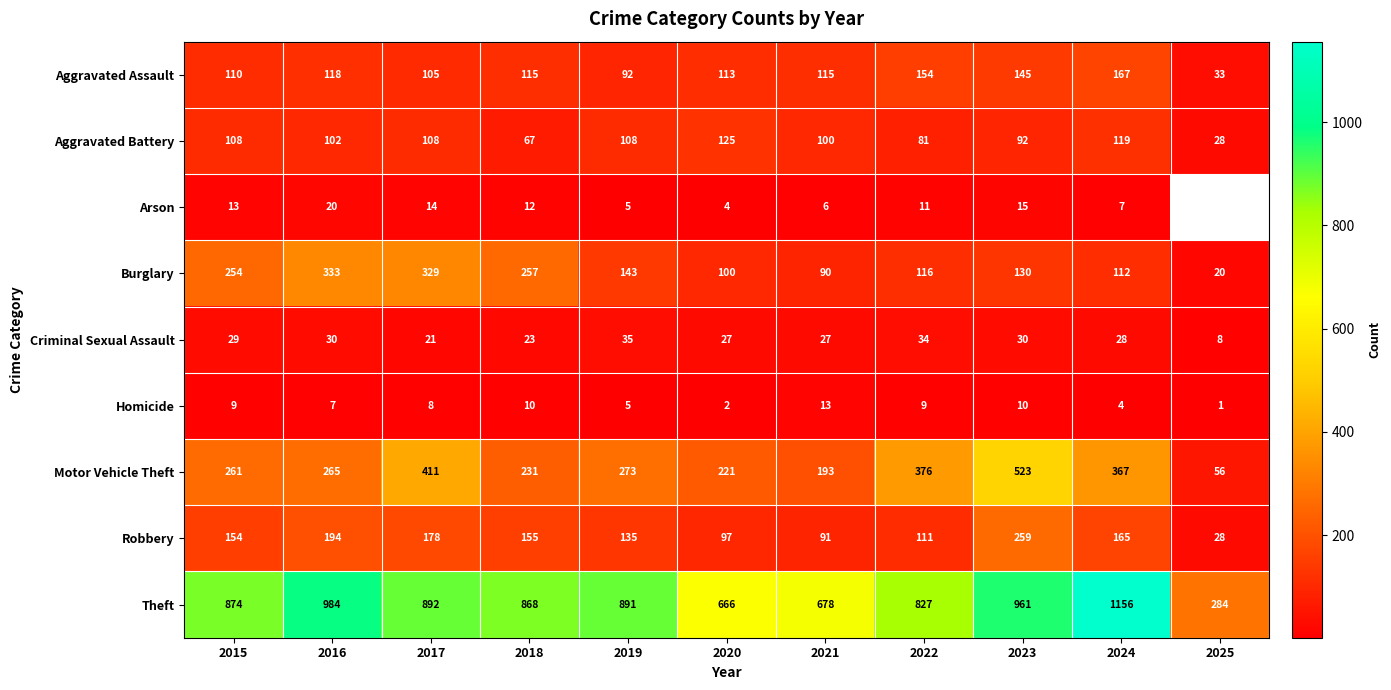

What is the difference between the Burglary values at 2021 and 2018?

167.0